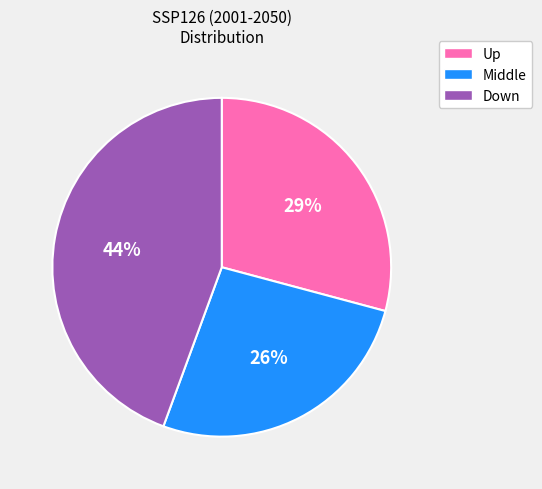

To the nearest percent, what is the average slice percentage?

33%